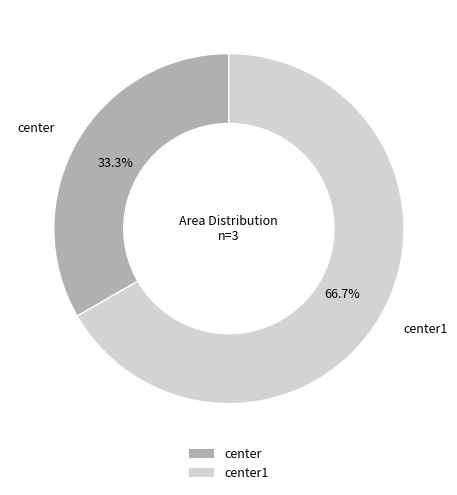

Is there a majority slice in this chart?

Yes